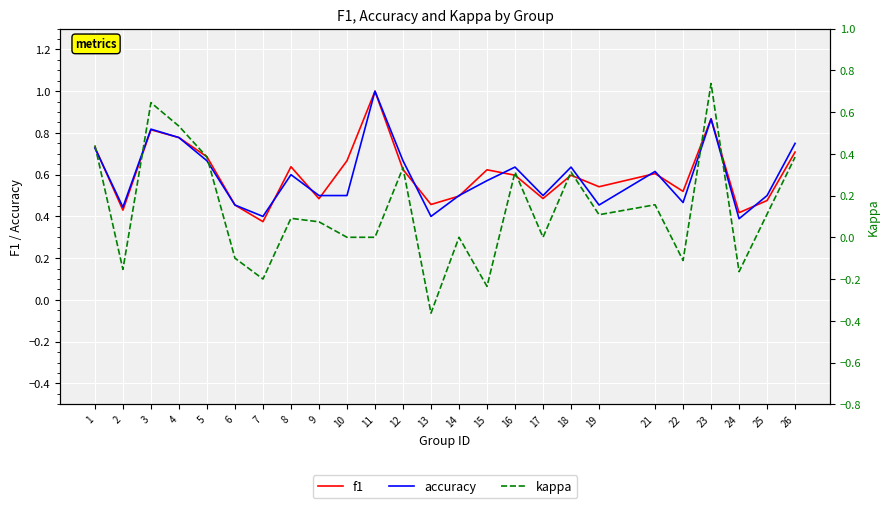

Which series has the largest range (max minus min)?

kappa